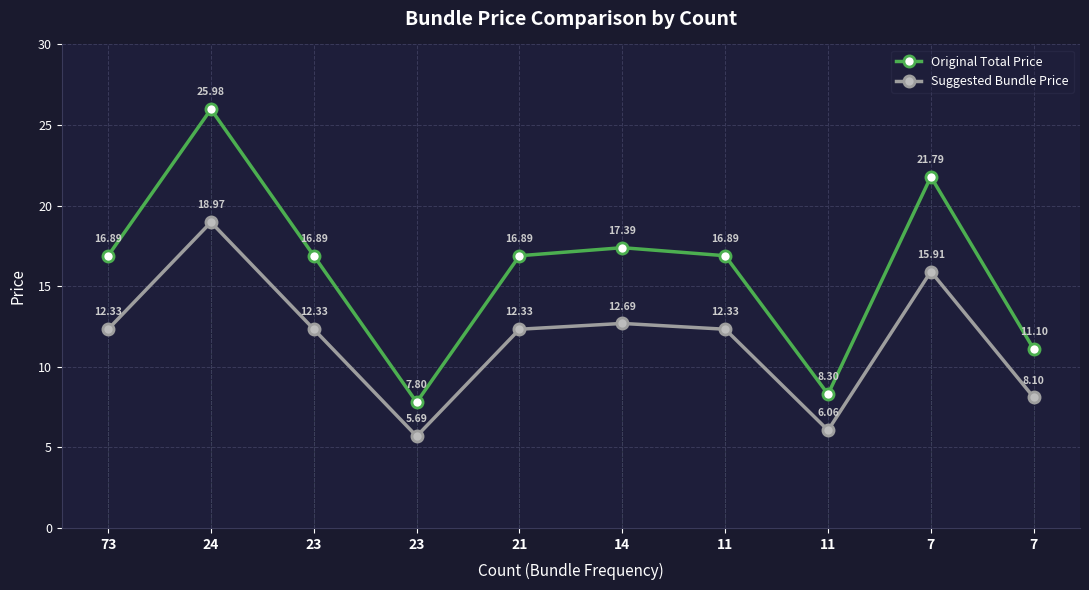

How many values in the Original Total Price series are below 16?

3